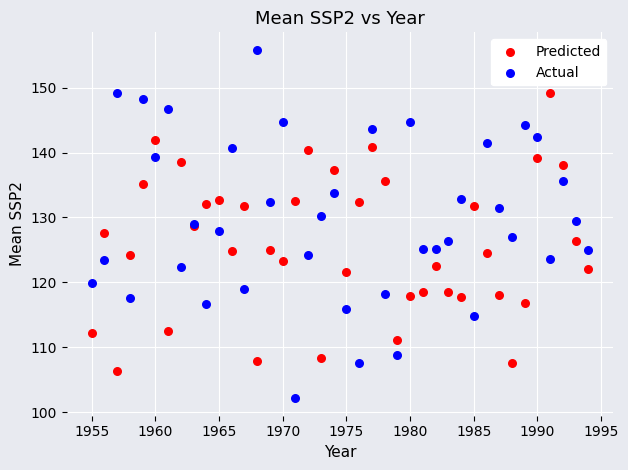

What is the X range (max minus min) for the scatter plot?

39.0